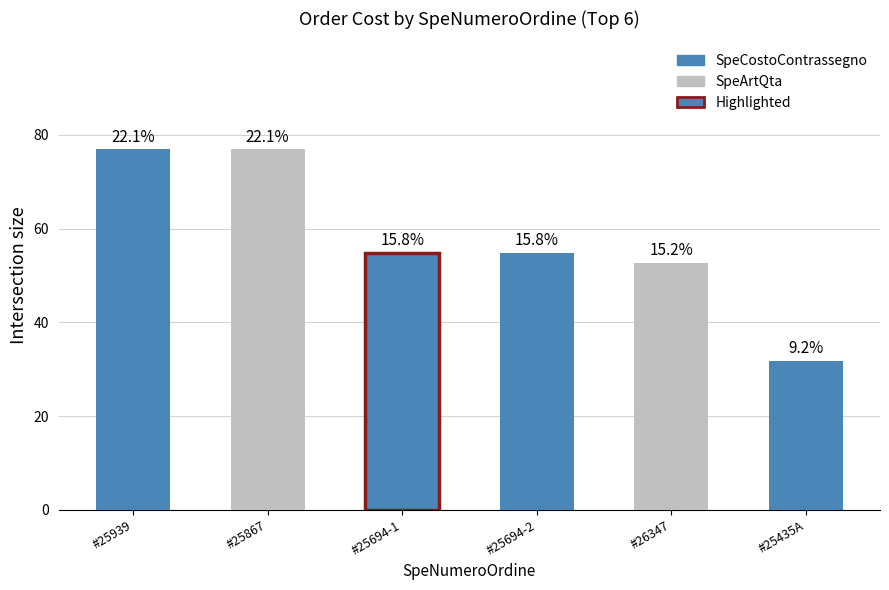

What is the label of the 6th bar from the right?

#25939